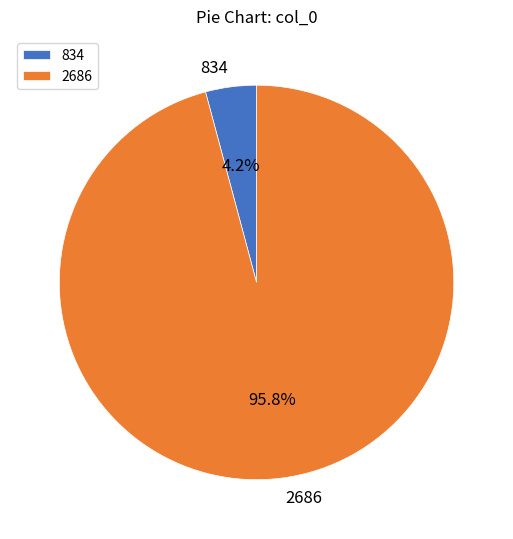

True or false: 834 accounts for 4% of the total.

True